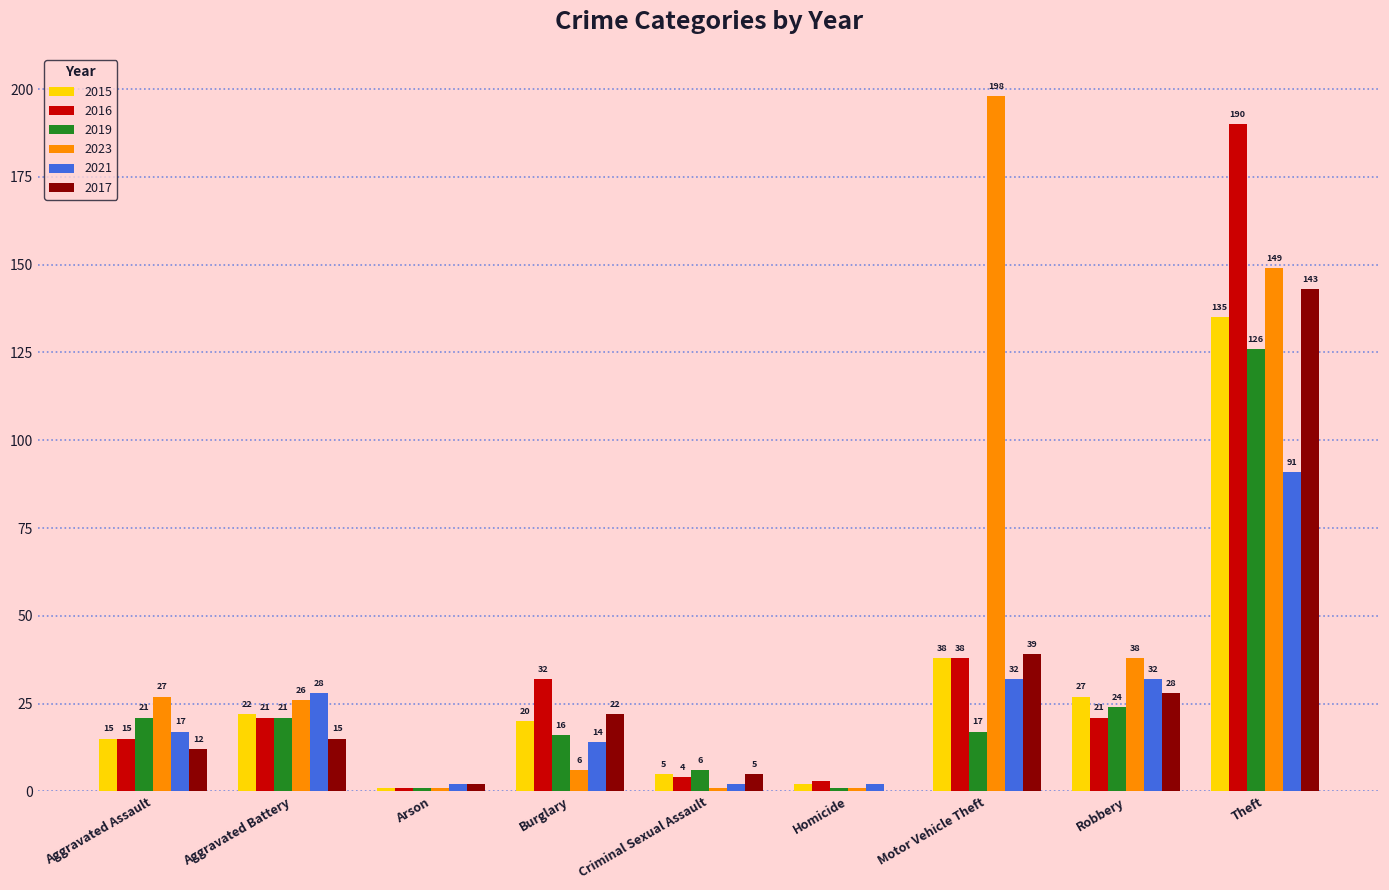

True or false: 2023 has a value of 1 at Arson.

True